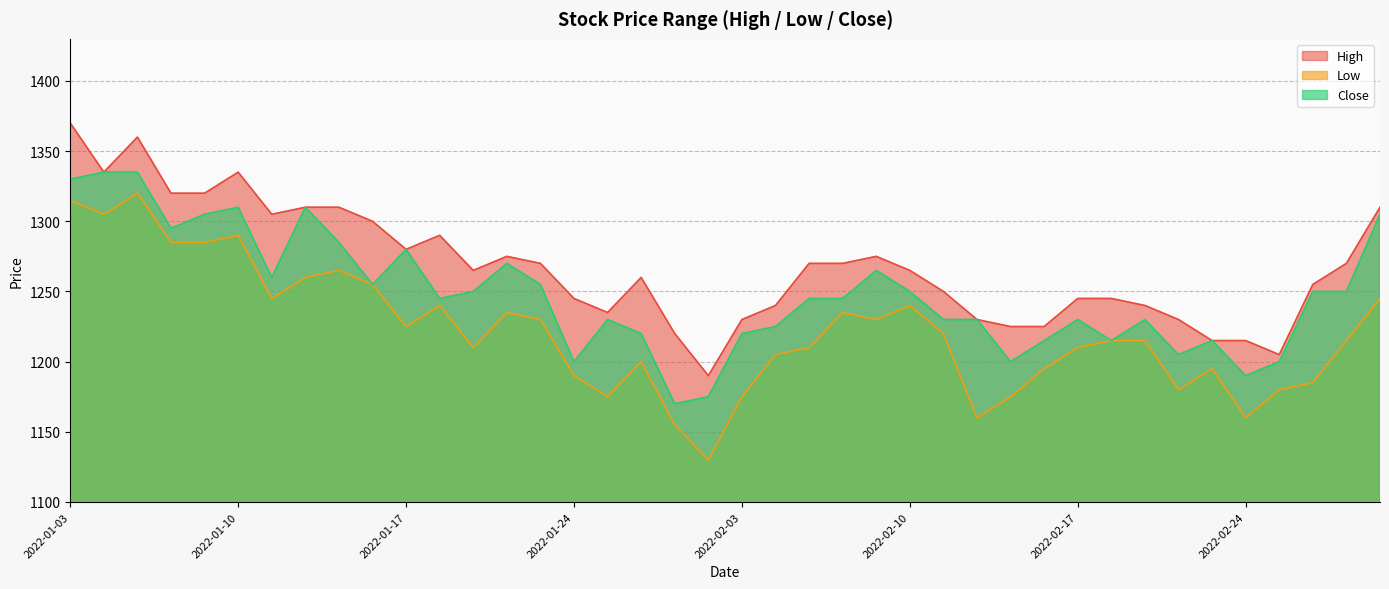

Which category has the lowest value across all series?

2022-01-28